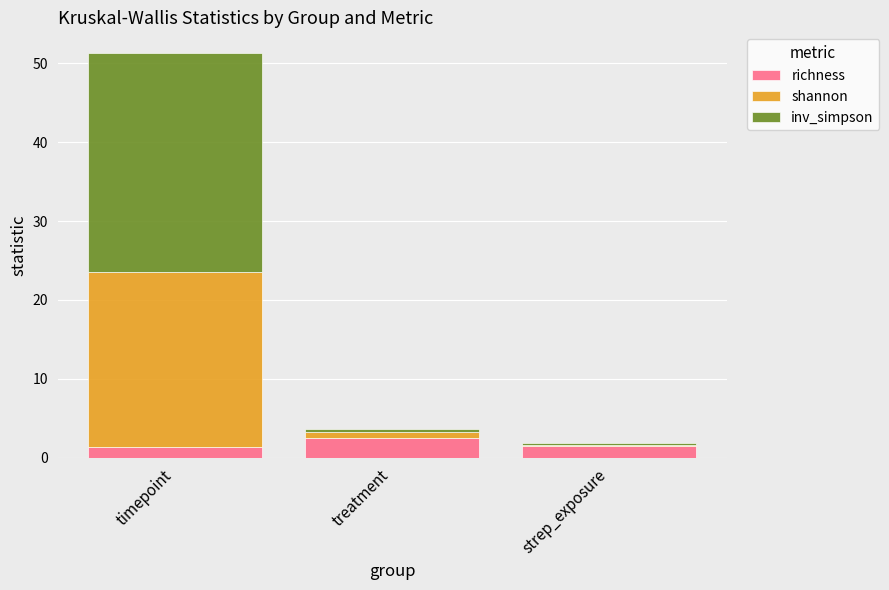

What is the minimum value for richness?

1.3